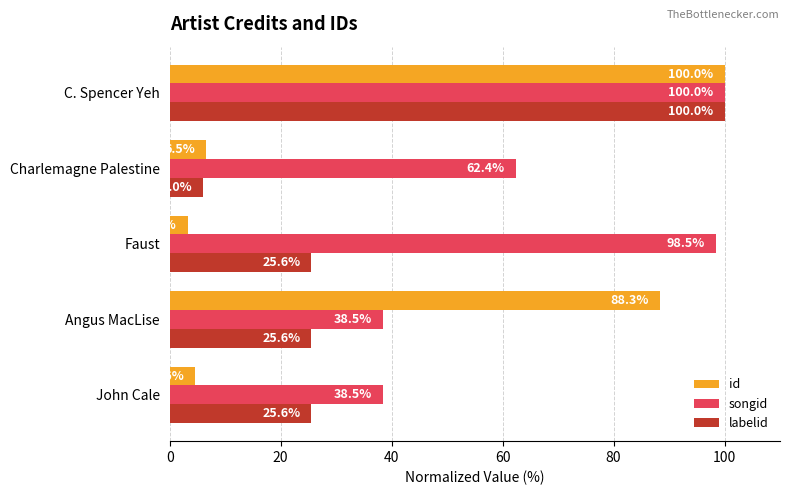

The value of id at Angus MacLise is 88.3. True or false?

True